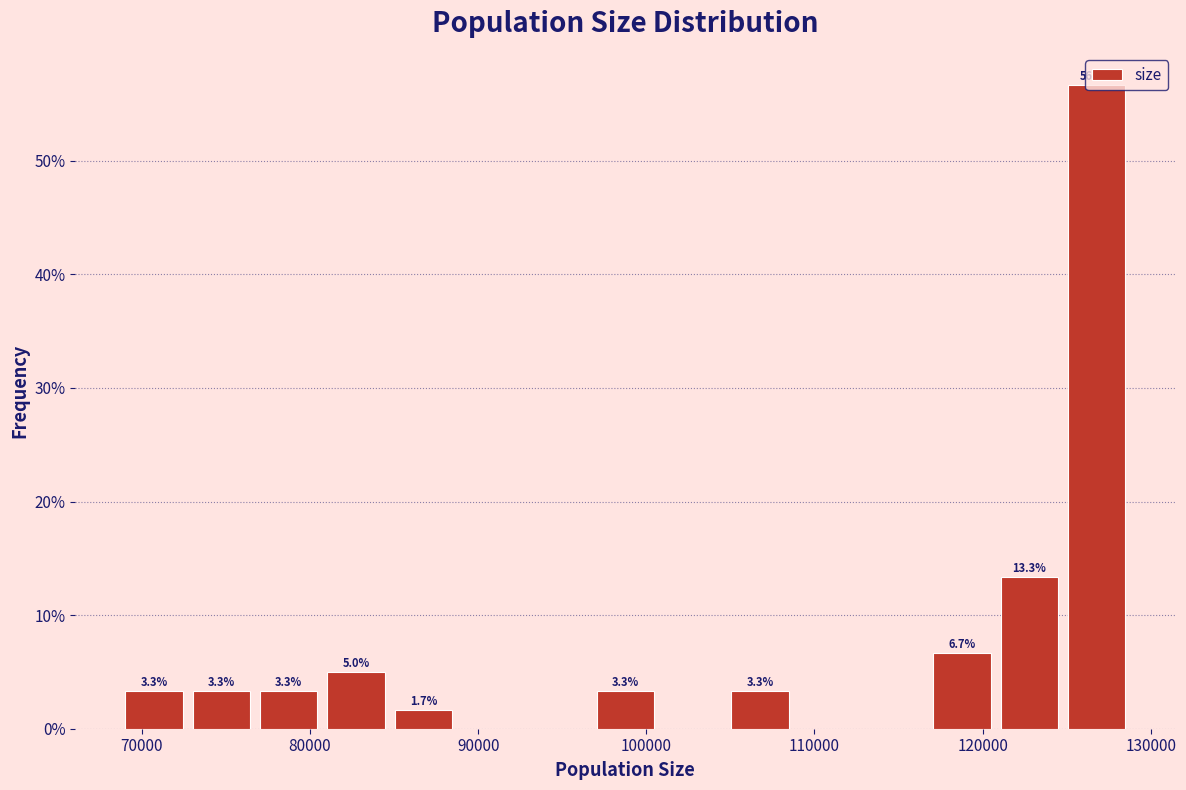

Which range on the x-axis has the tallest bar?

125000 to 129000